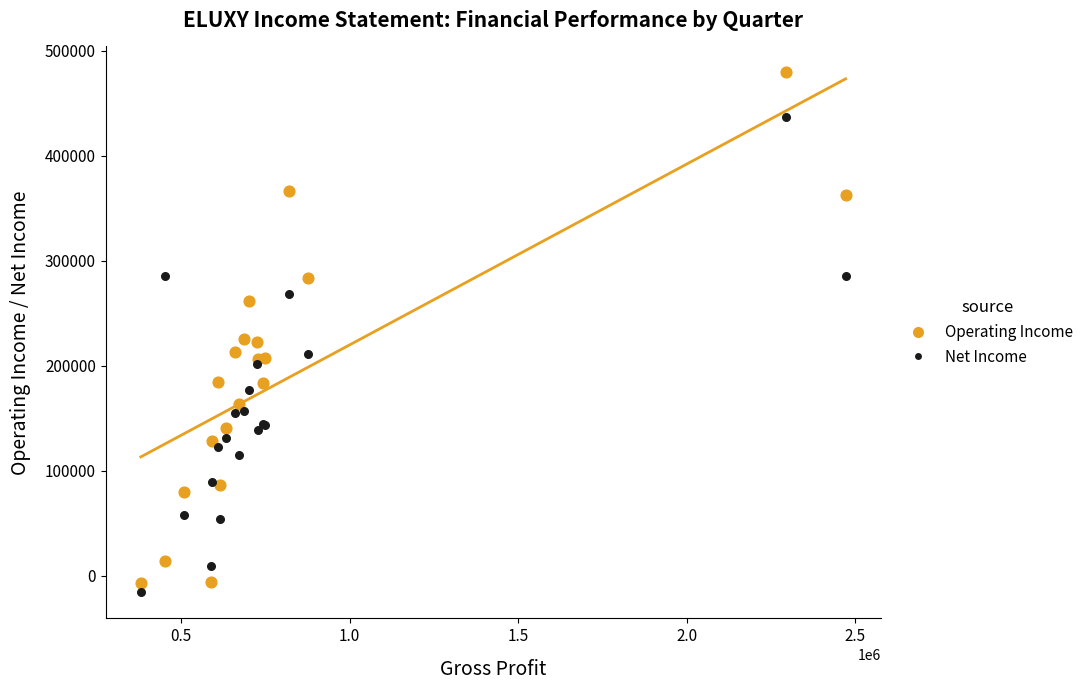

What are all the series names shown in the legend?

Operating Income, Net Income